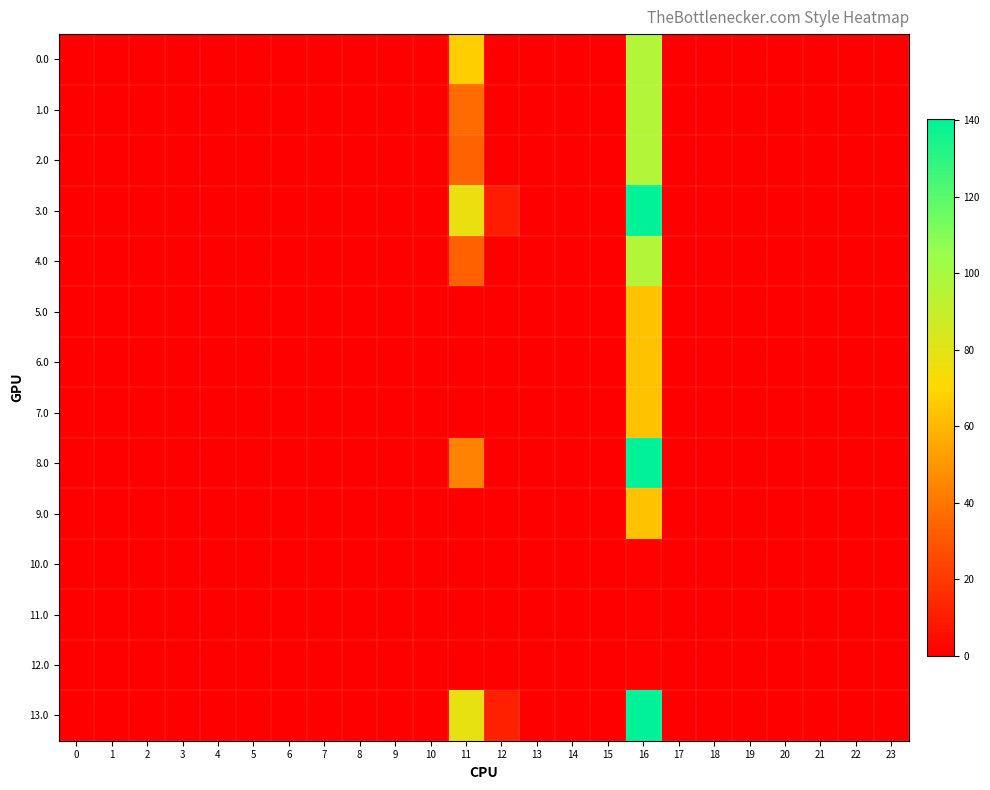

Which label corresponds to the largest value in the chart?

16